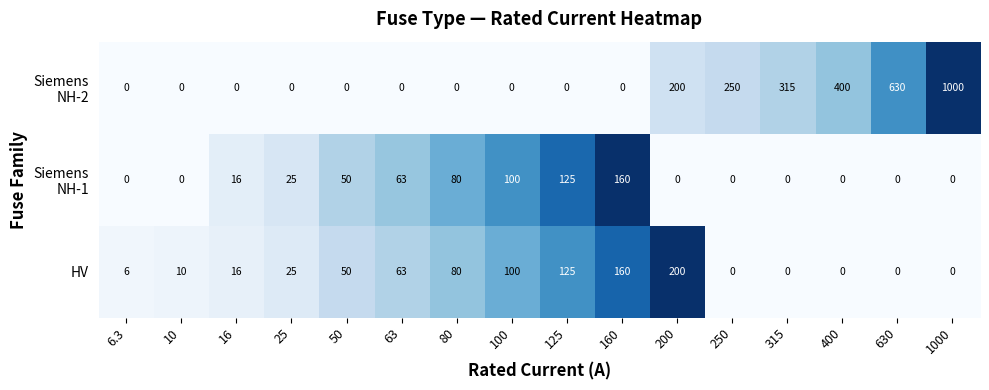

At which category is the sum across all series the highest?

1000